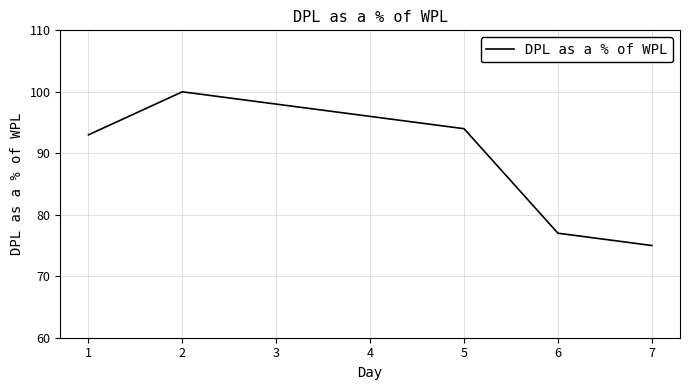

Rank the categories by value from lowest to highest.

7, 6, 1, 5, 4, 3, 2